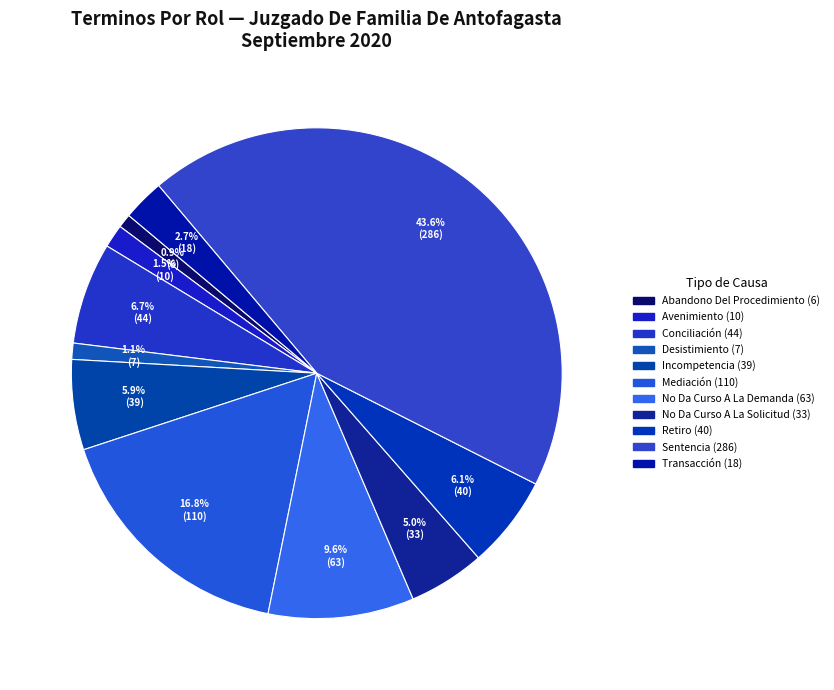

Approximately how many times larger is the value at Desistimiento compared to Abandono Del Procedimiento?

1.2